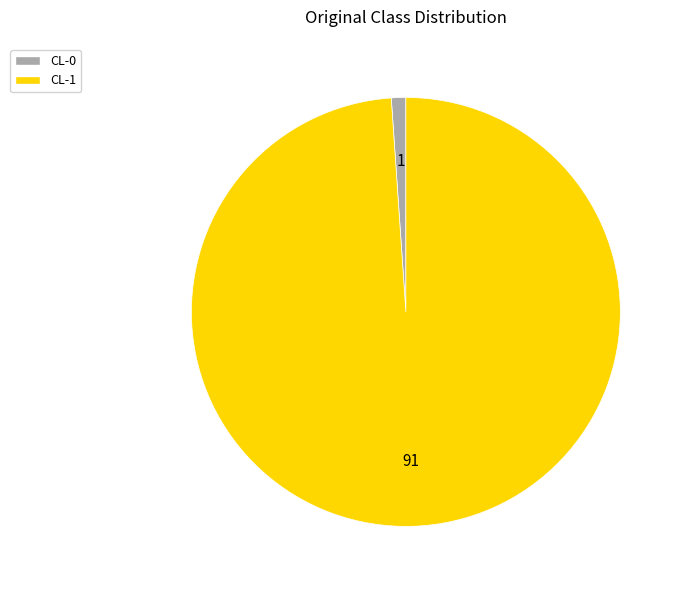

How many slices are in this pie chart?

2